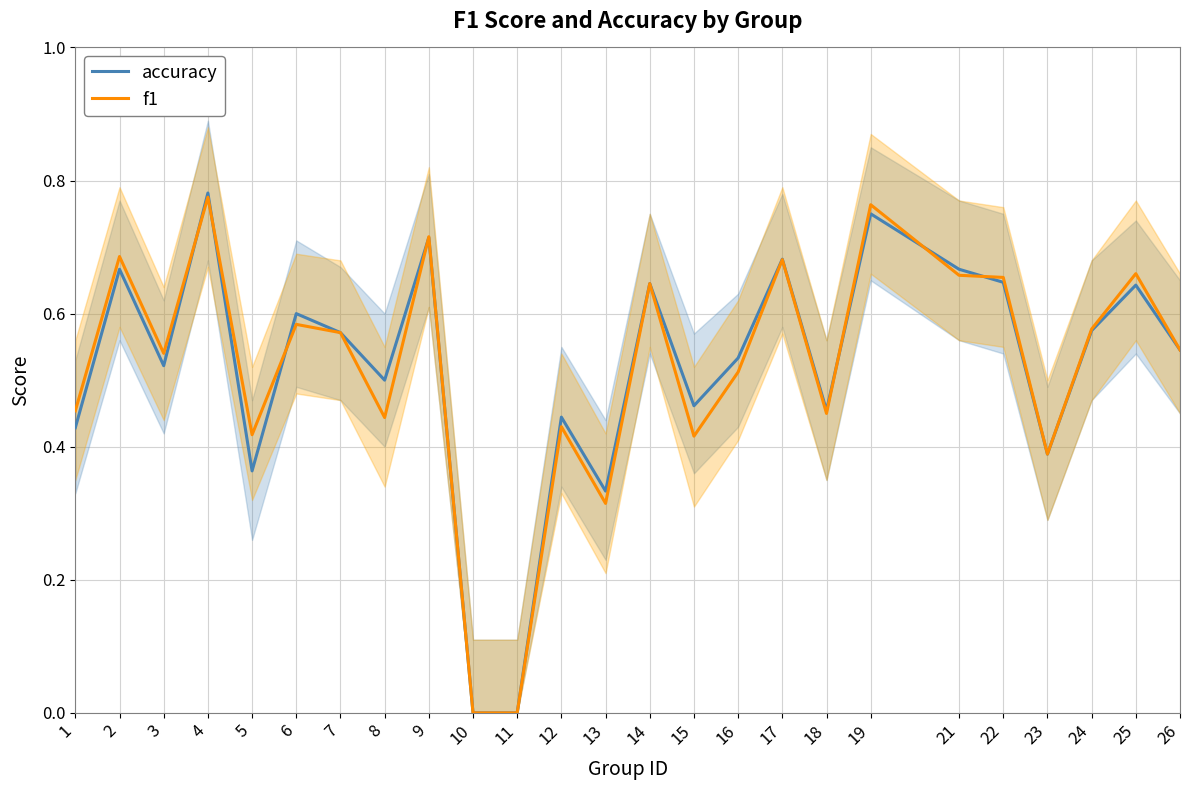

Which series has the largest range (max minus min)?

accuracy